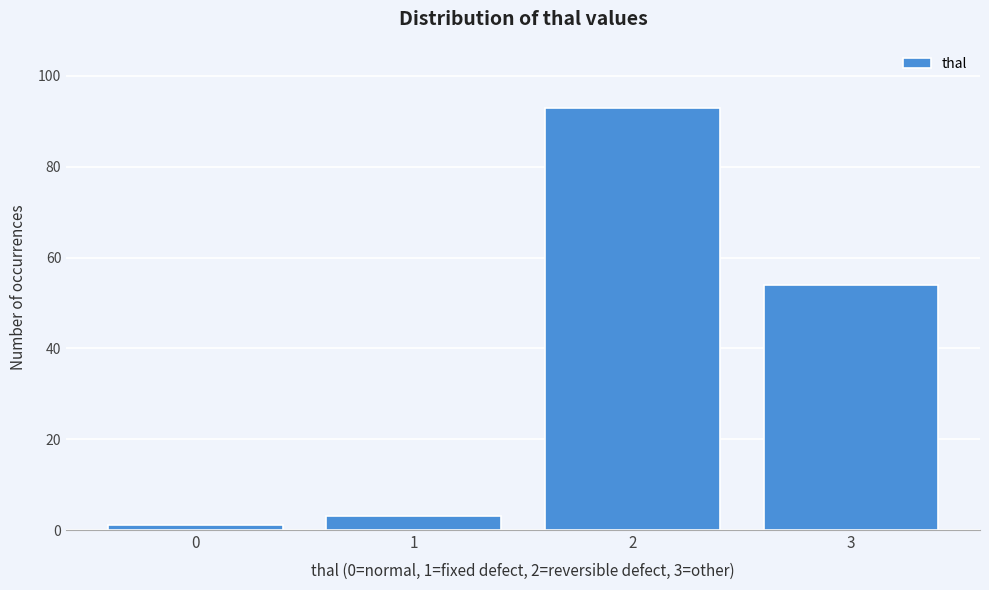

Reading right to left, transcribe all the data shown in this chart.

54	93	3	1